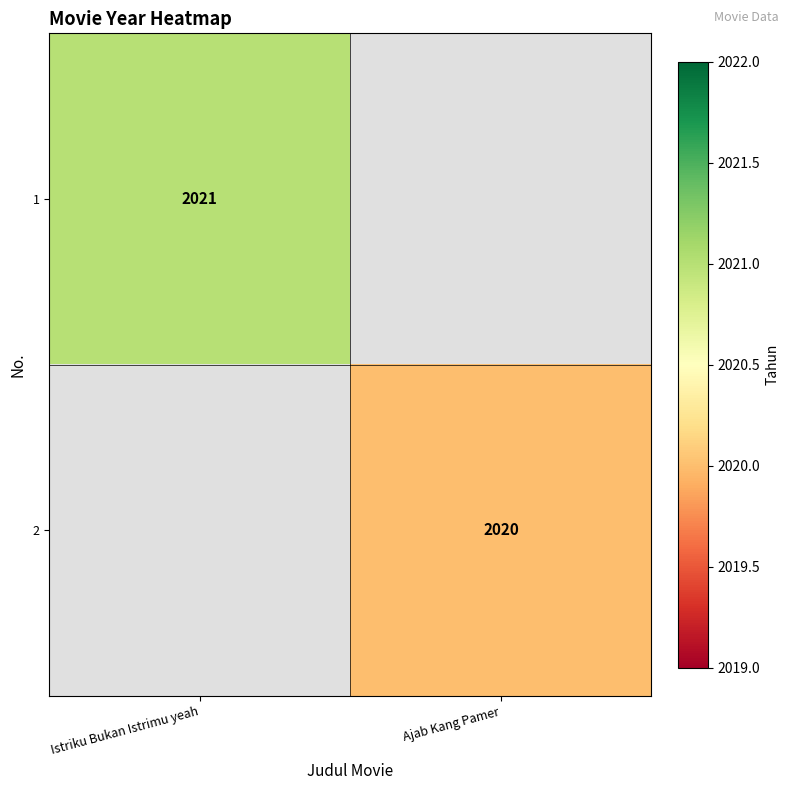

The 2 series shows 2020 at Ajab Kang Pamer. True or false?

True